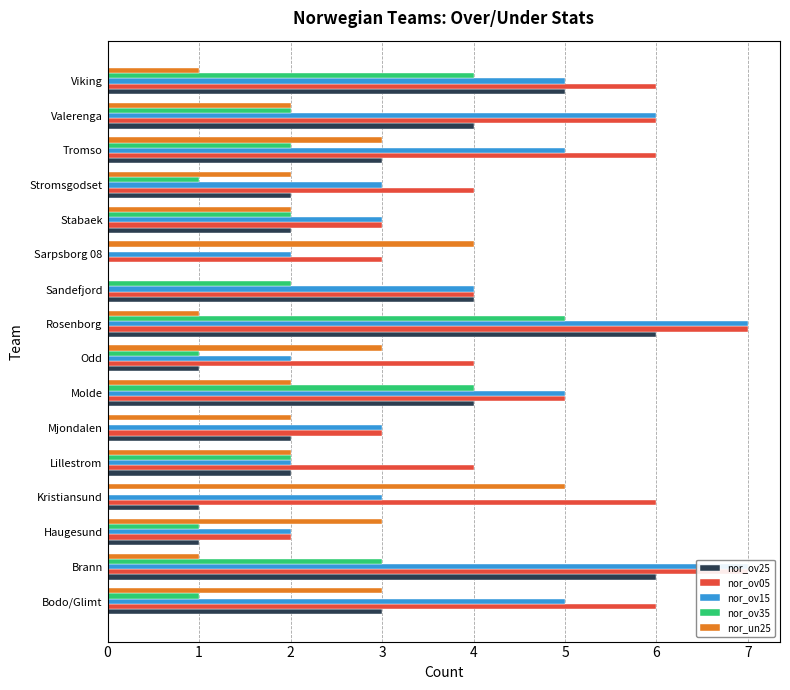

How many bars are there in total?

80